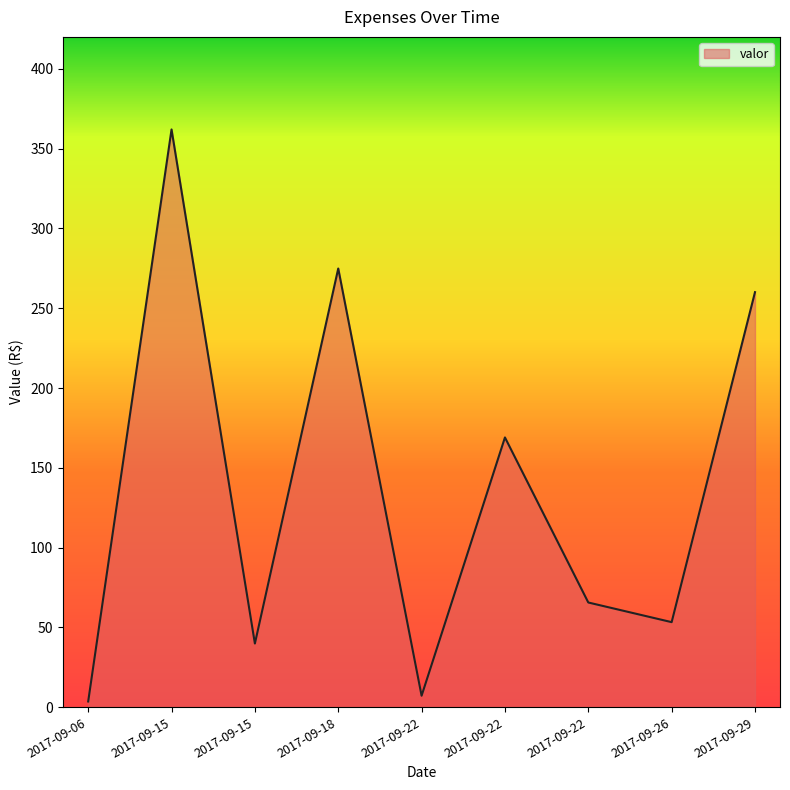

Where is the data nearest to the value 182?

2017-09-22